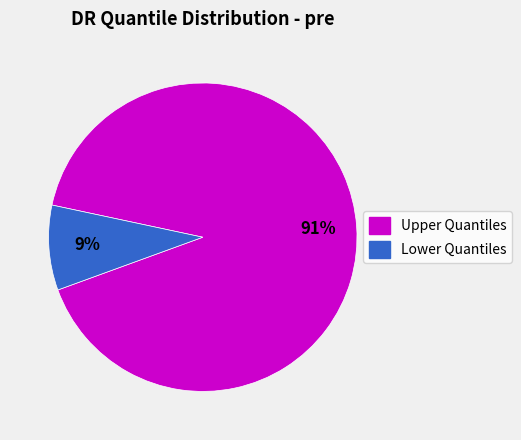

How many slices are in this pie chart?

2